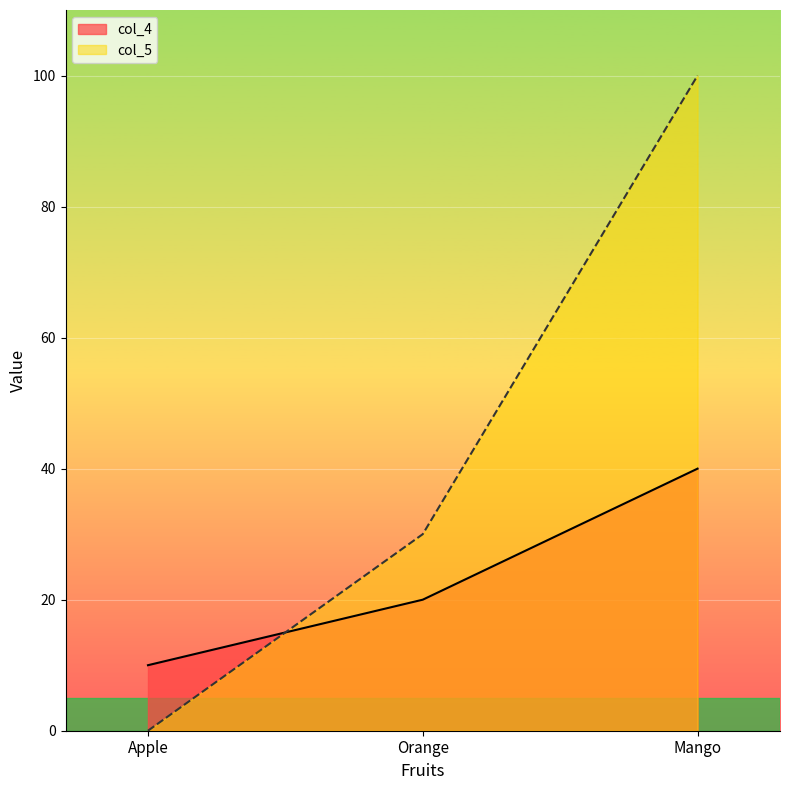

Which category has the lowest value across all series?

Apple